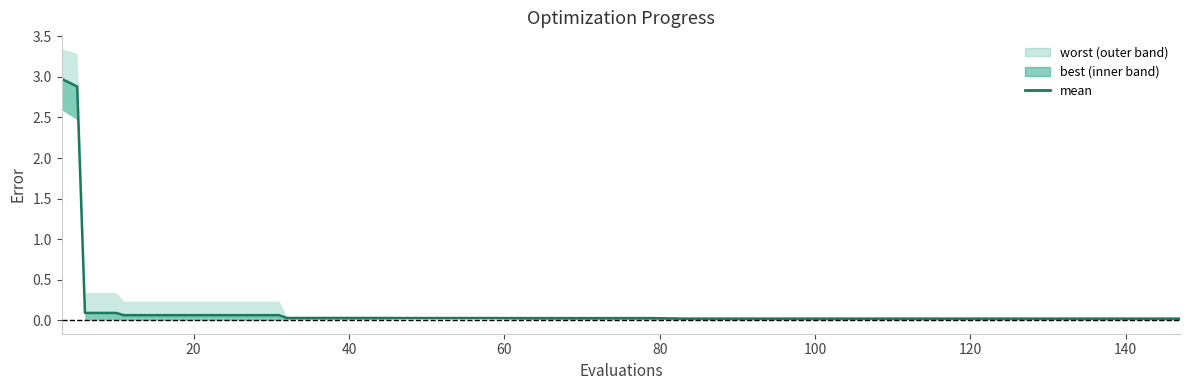

The chart shows a value of 0.0 at 19. True or false?

False